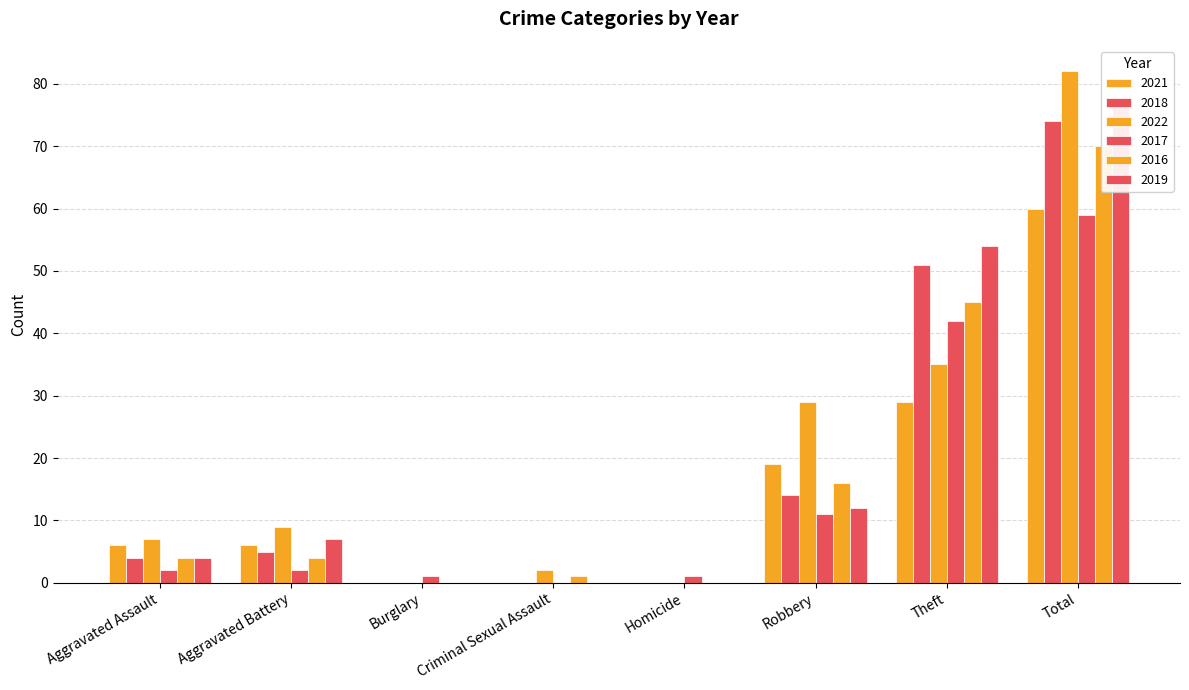

What is the difference between the maximum and minimum values in the 2022 series?

82